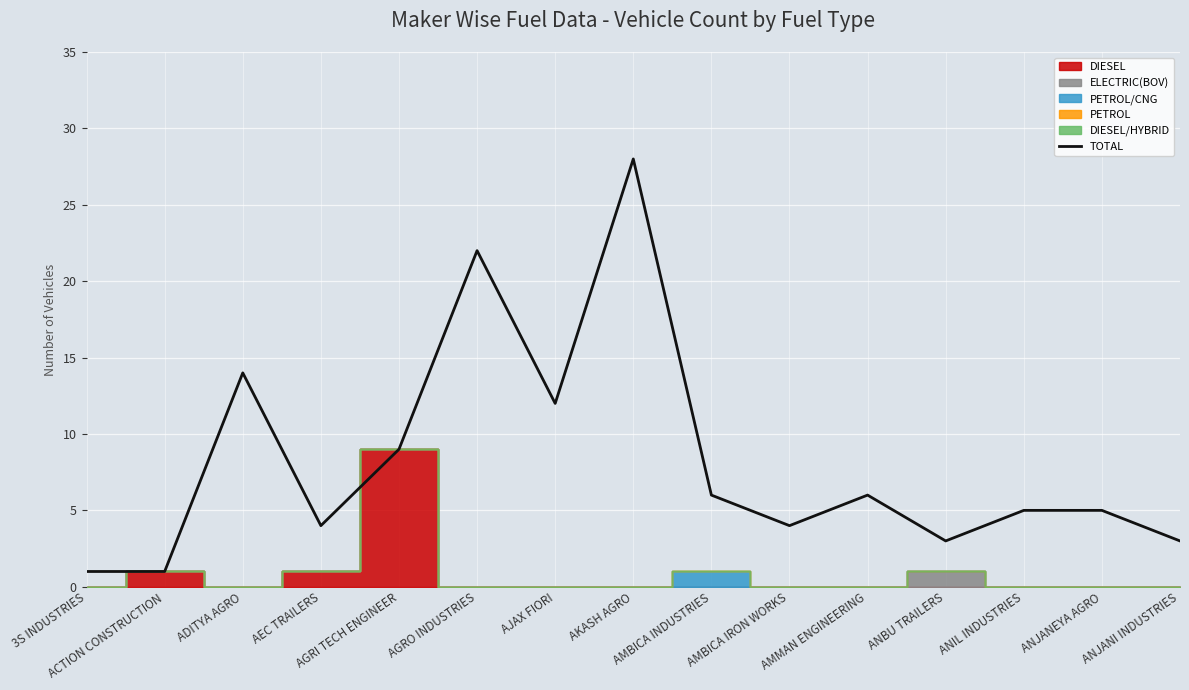

What is the difference between the values at 3S INDUSTRIES and AGRO INDUSTRIES?

21